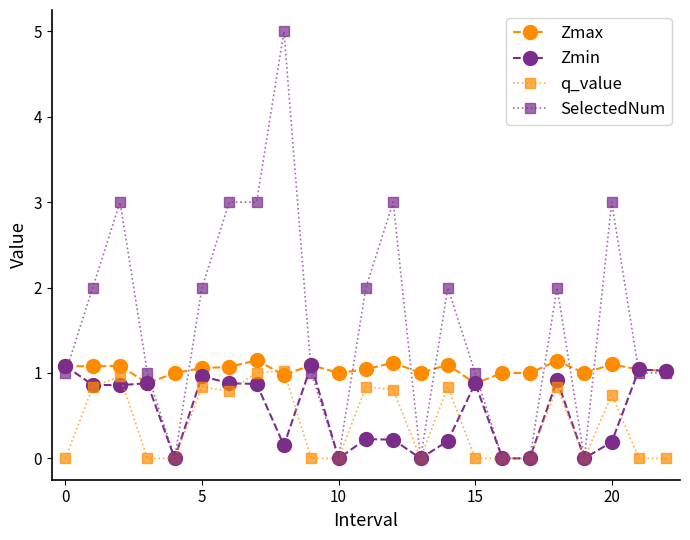

Which series has the widest spread of values?

SelectedNum